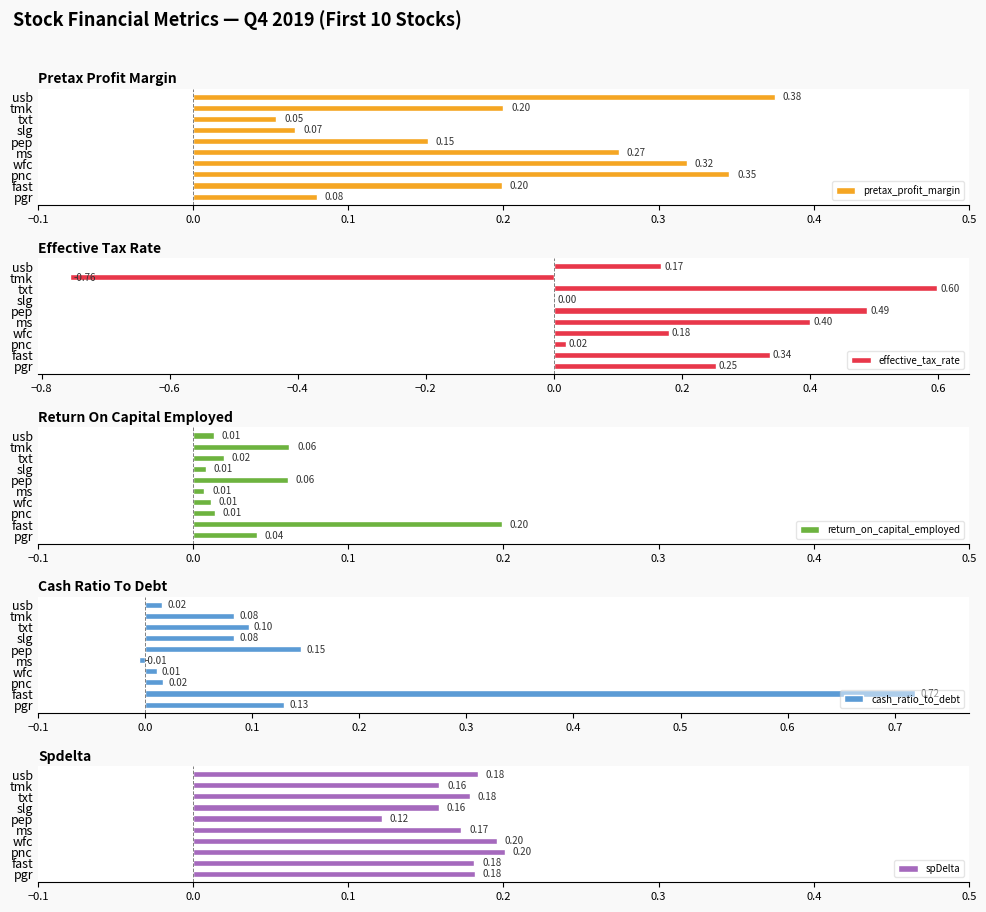

How many data points in cash_ratio_to_debt are less than 0?

1